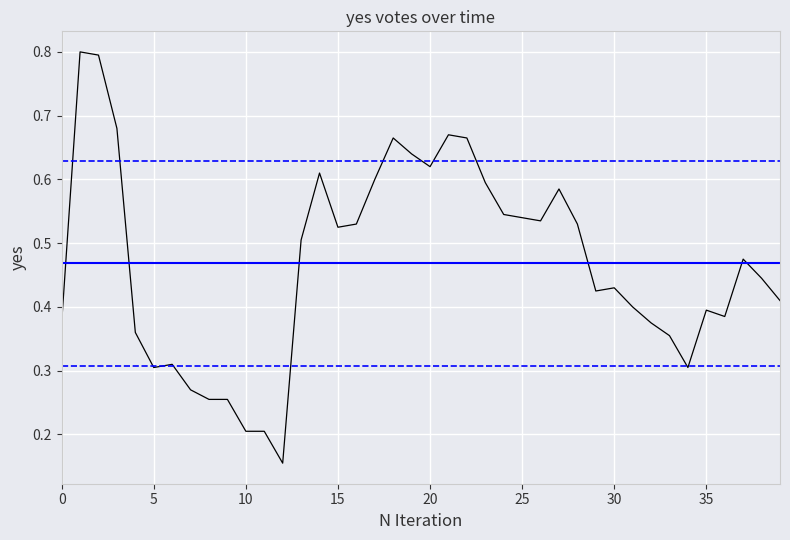

What is the maximum value shown in the chart?

0.8